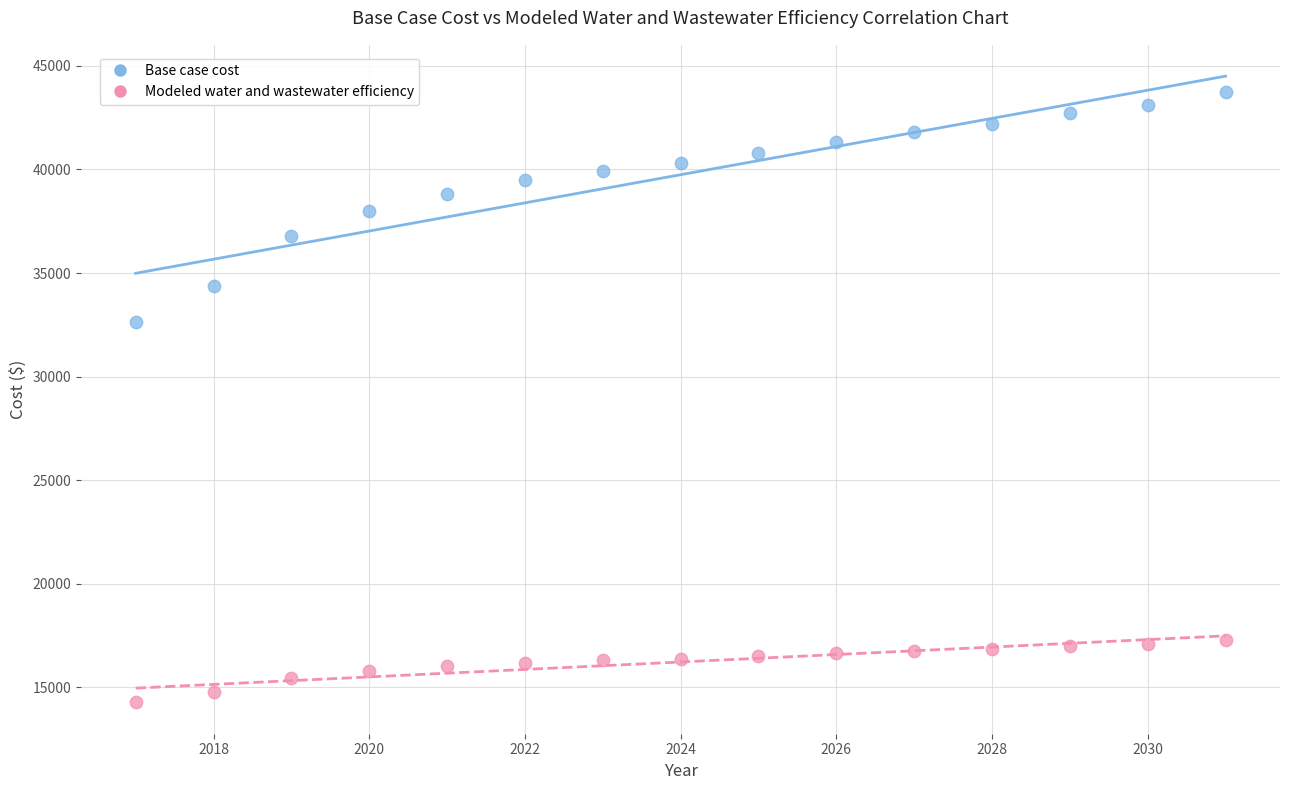

Which series contains the highest Y value?

Base case cost